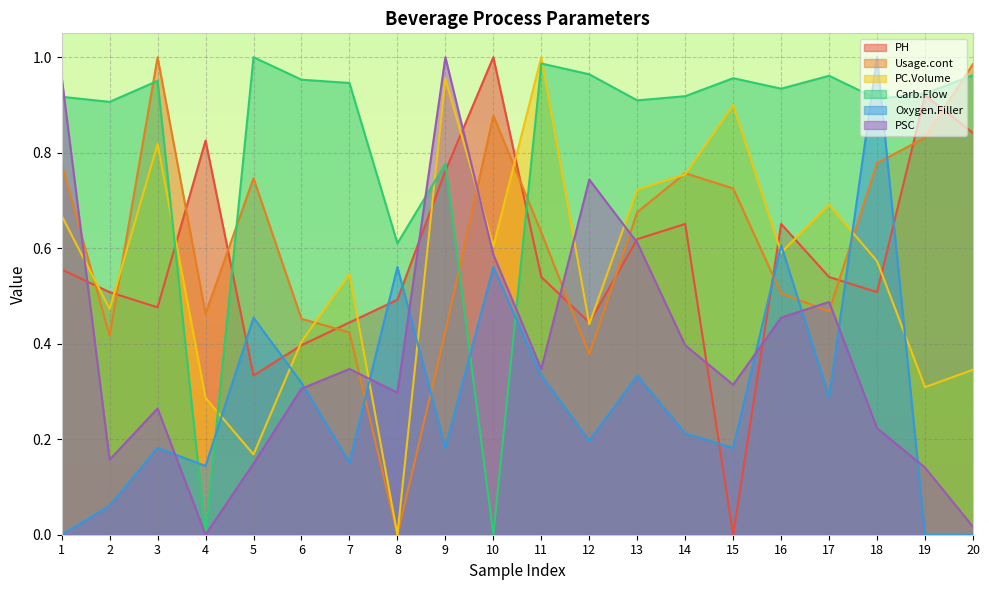

What is the difference between the maximum and minimum values in the Carb.Flow series?

1.0